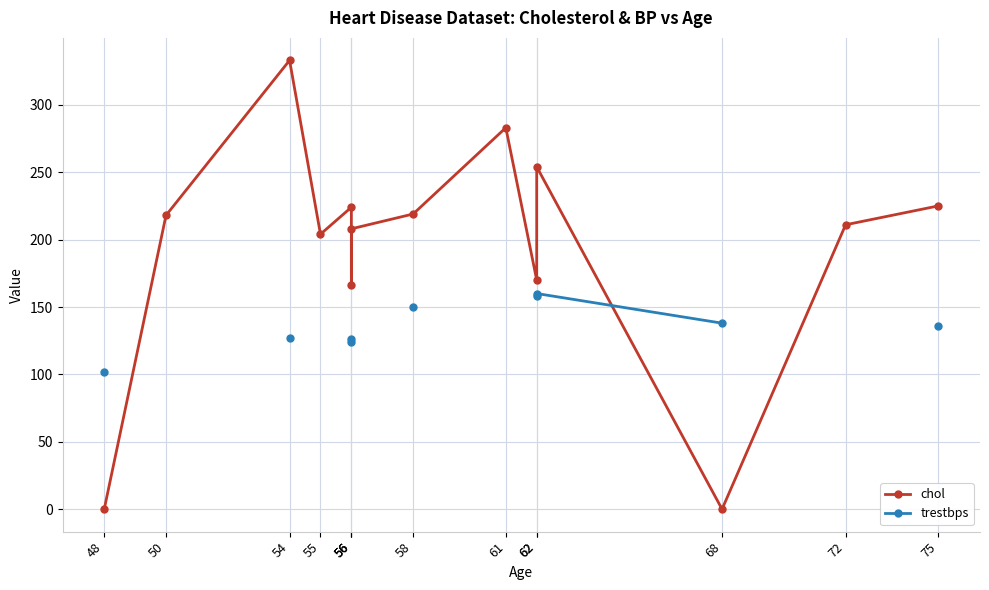

At which category is the sum across all series the highest?

54